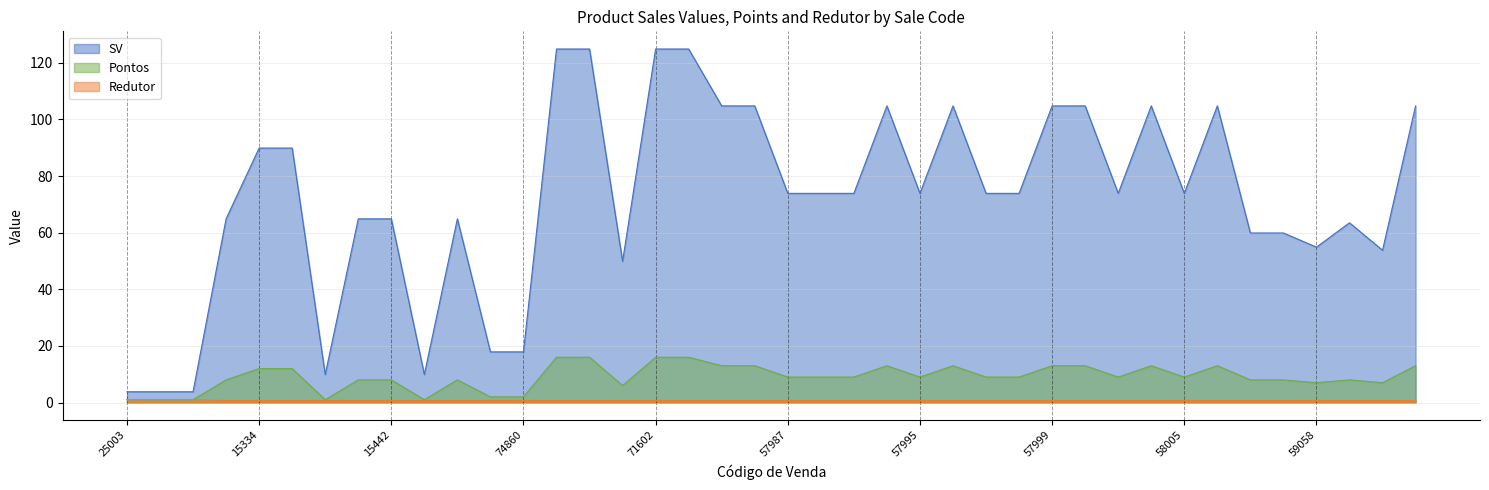

Reading left to right, what are all the values shown in this chart?

SV: 25003=3.8	25004=3.8	25005=3.8	15333=64.9	15334=89.9	15338=89.9	15434=9.9	15435=64.9	15442=64.9	15444=9.9	19980=64.9	74855=17.9	74860=17.9	71600=124.9	71601=124.9	73452=49.9	71602=124.9	71603=124.9	57985=104.8	57986=104.8	57987=73.9	57992=73.9	57993=73.9	57994=104.8	57995=73.9	57996=104.8	57997=73.9	57998=73.9	57999=104.8	58002=104.8	58003=73.9	58004=104.8	58005=73.9	58006=104.8	59053=59.9	59054=59.9	59058=54.9	59363=63.5	59364=53.8	59366=104.8
Pontos: 25003=1.0	25004=1.0	25005=1.0	15333=8.0	15334=12.0	15338=12.0	15434=1.0	15435=8.0	15442=8.0	15444=1.0	19980=8.0	74855=2.0	74860=2.0	71600=16.0	71601=16.0	73452=6.0	71602=16.0	71603=16.0	57985=13.0	57986=13.0	57987=9.0	57992=9.0	57993=9.0	57994=13.0	57995=9.0	57996=13.0	57997=9.0	57998=9.0	57999=13.0	58002=13.0	58003=9.0	58004=13.0	58005=9.0	58006=13.0	59053=8.0	59054=8.0	59058=7.0	59363=8.0	59364=7.0	59366=13.0
Redutor: 25003=1.0	25004=1.0	25005=1.0	15333=0.7	15334=0.7	15338=0.7	15434=0.7	15435=0.7	15442=0.7	15444=0.7	19980=0.7	74855=0.7	74860=0.7	71600=0.7	71601=0.7	73452=0.7	71602=0.7	71603=0.7	57985=0.7	57986=0.7	57987=0.7	57992=0.7	57993=0.7	57994=0.7	57995=0.7	57996=0.7	57997=0.7	57998=0.7	57999=0.7	58002=0.7	58003=0.7	58004=0.7	58005=0.7	58006=0.7	59053=0.7	59054=0.7	59058=0.7	59363=0.7	59364=0.7	59366=0.7